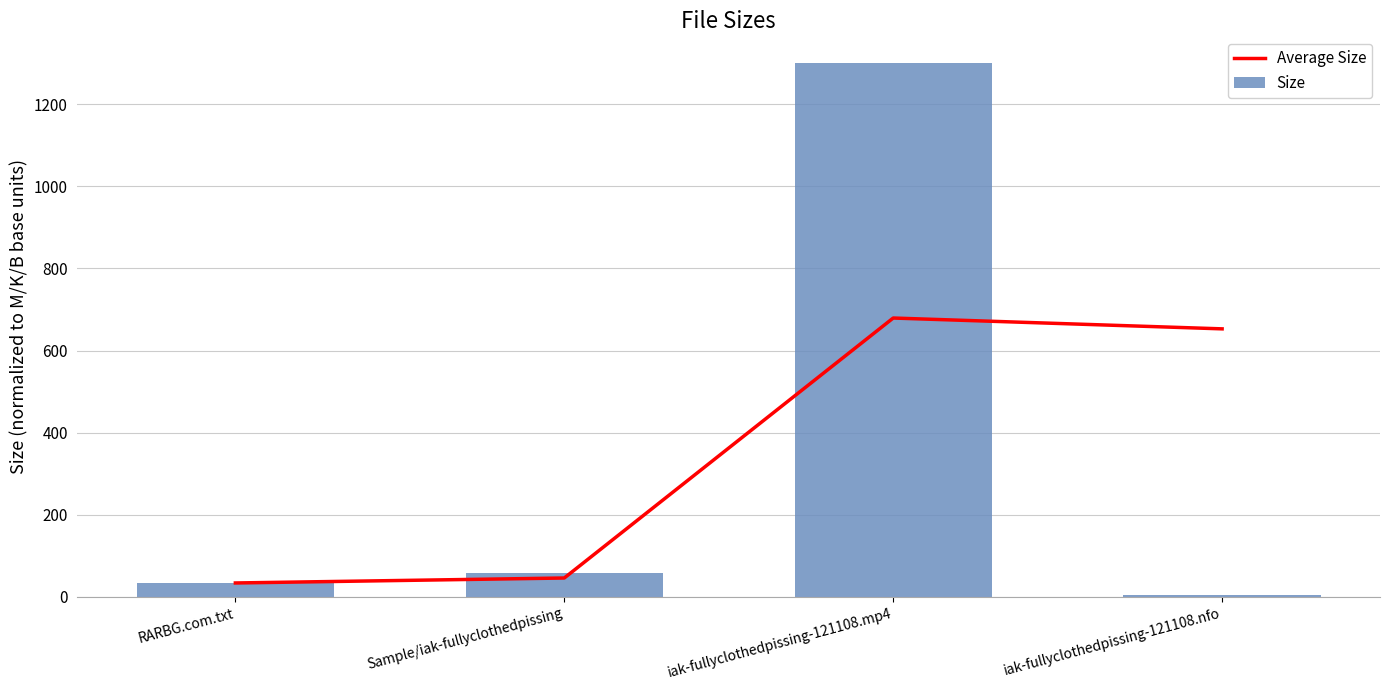

Count the number of categories in the chart.

4